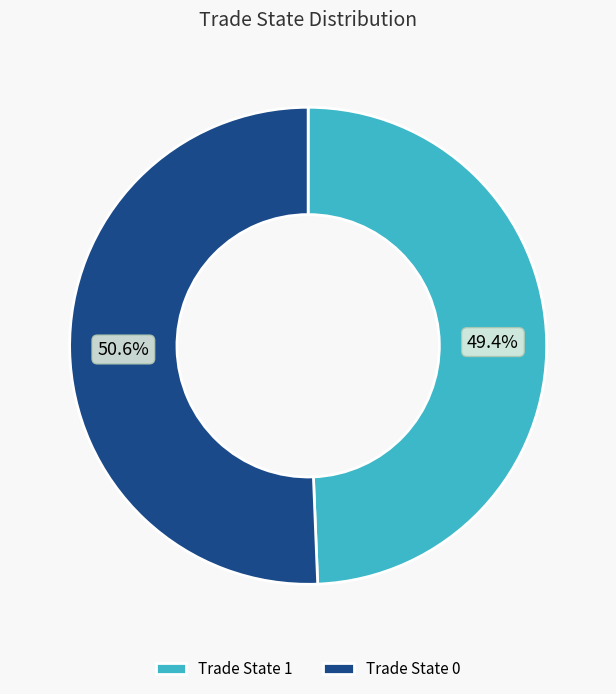

Which category accounts for the majority?

Trade State 0